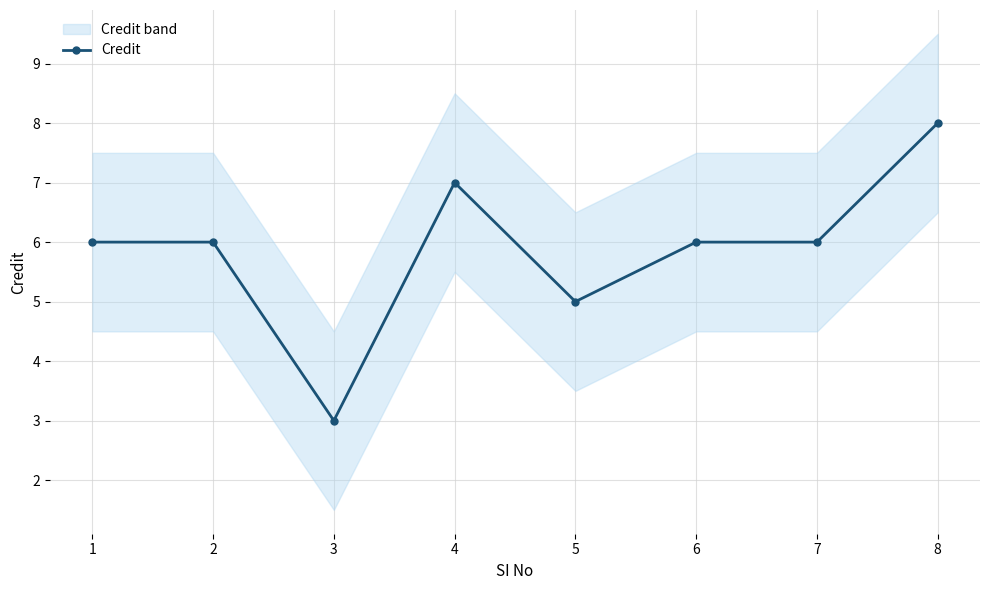

At which label does the data first exceed 6?

4